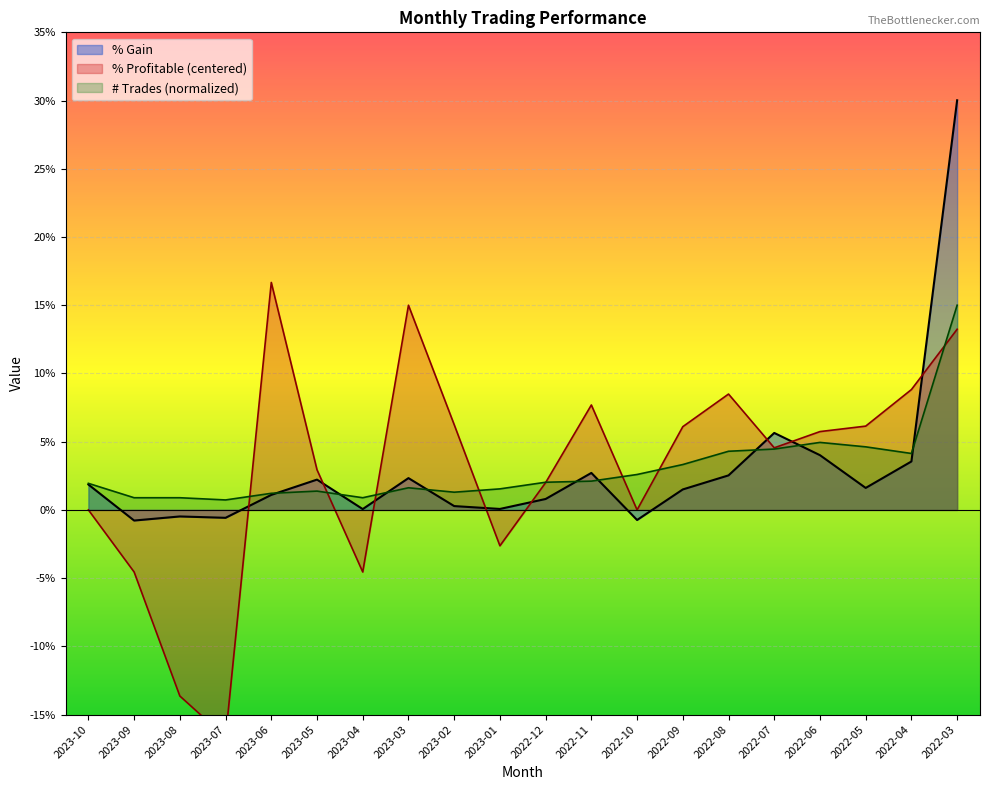

What is the total value across all series at 2022-08?

0.2